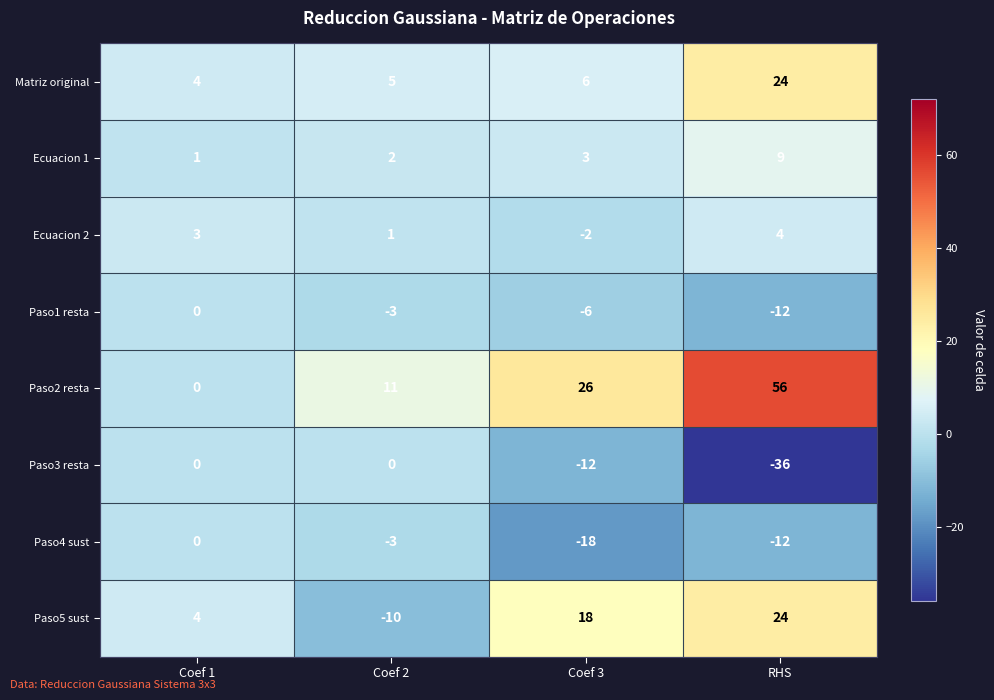

True or false: Paso1 resta has a value of -4 at Coef 1.

False